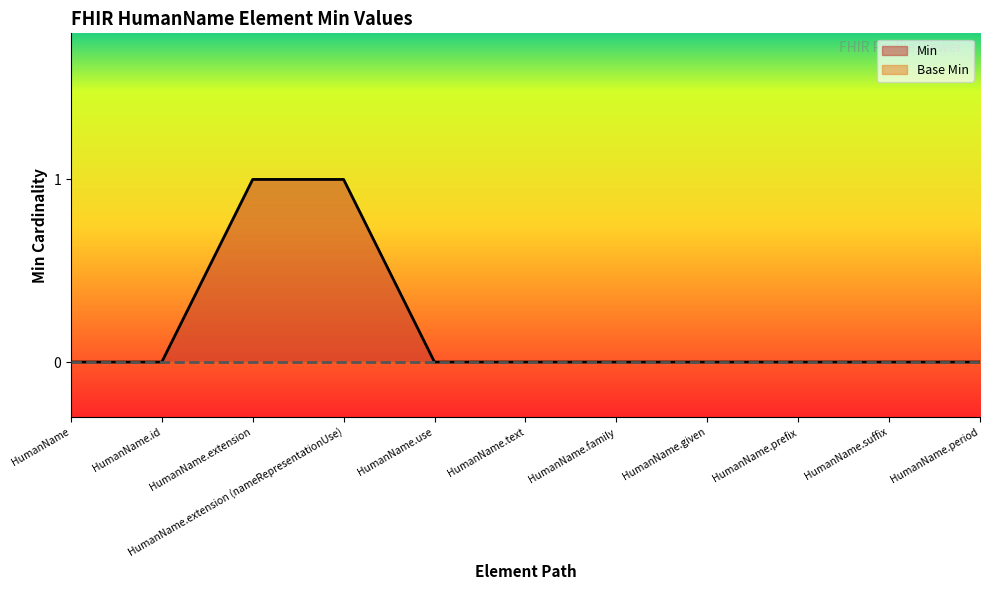

Rank the categories by value from highest to lowest.

HumanName.extension, HumanName.extension (nameRepresentationUse), HumanName, HumanName.id, HumanName.use, HumanName.text, HumanName.family, HumanName.given, HumanName.prefix, HumanName.suffix, HumanName.period